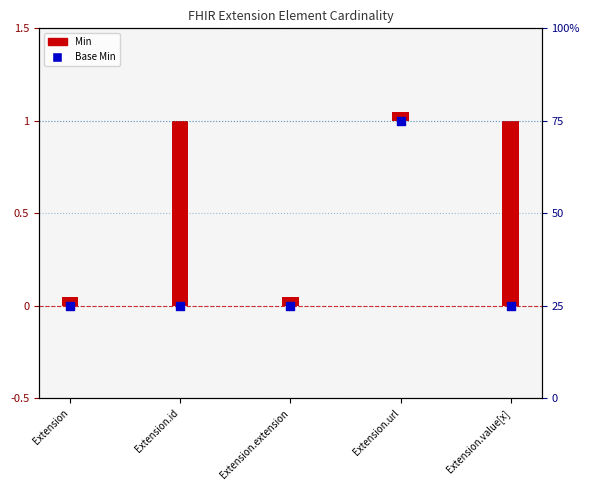

Between Extension.value[x] and Extension.url, which is larger?

Extension.url